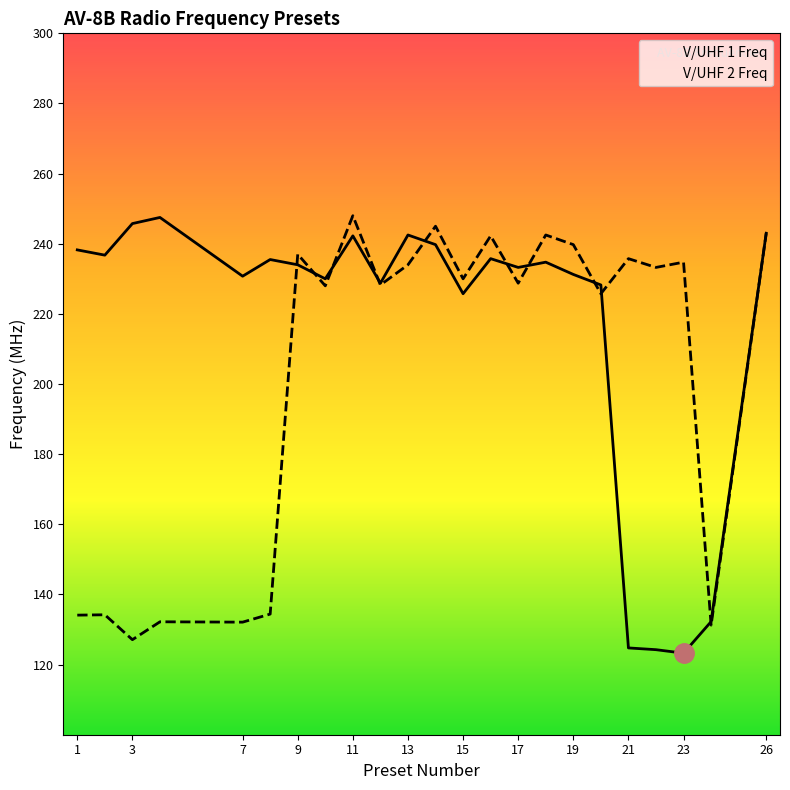

At how many categories does at least one series exceed 169?

22